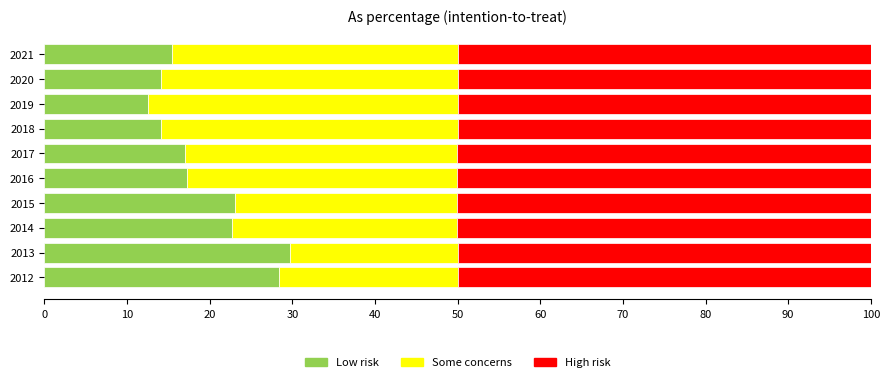

What is the total value across all series at 2016?

100.0